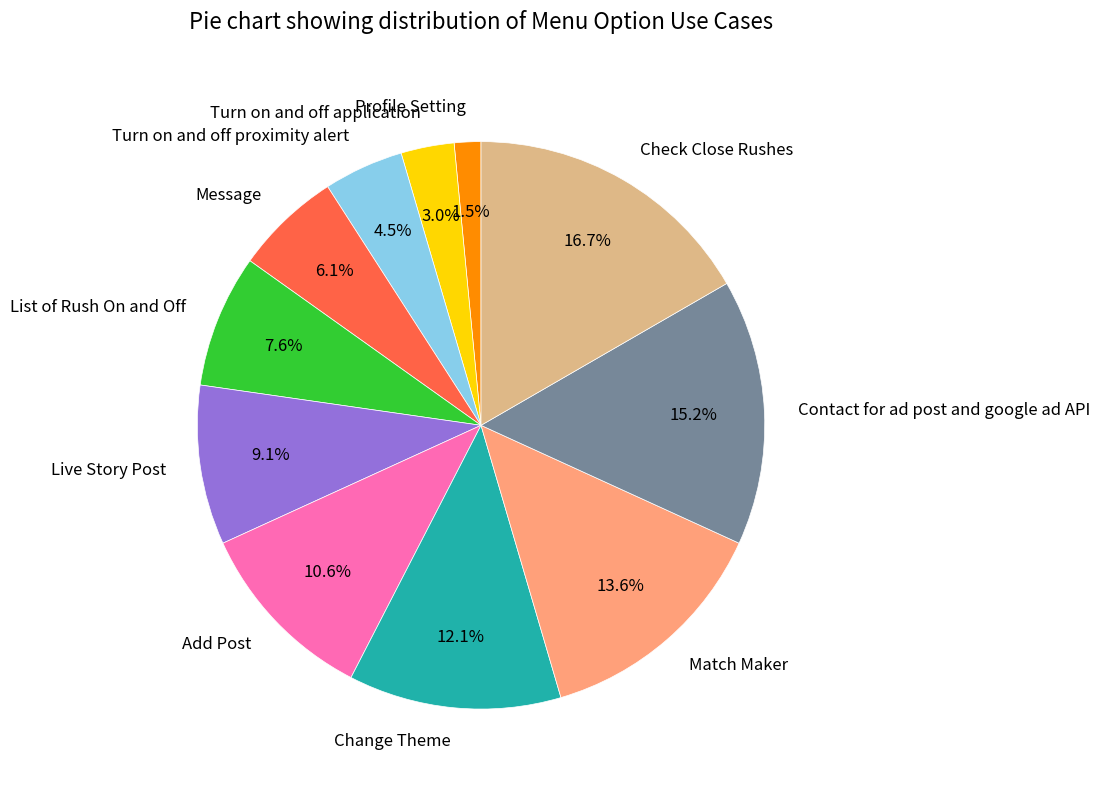

Is it true that Match Maker is 14% of the pie?

True